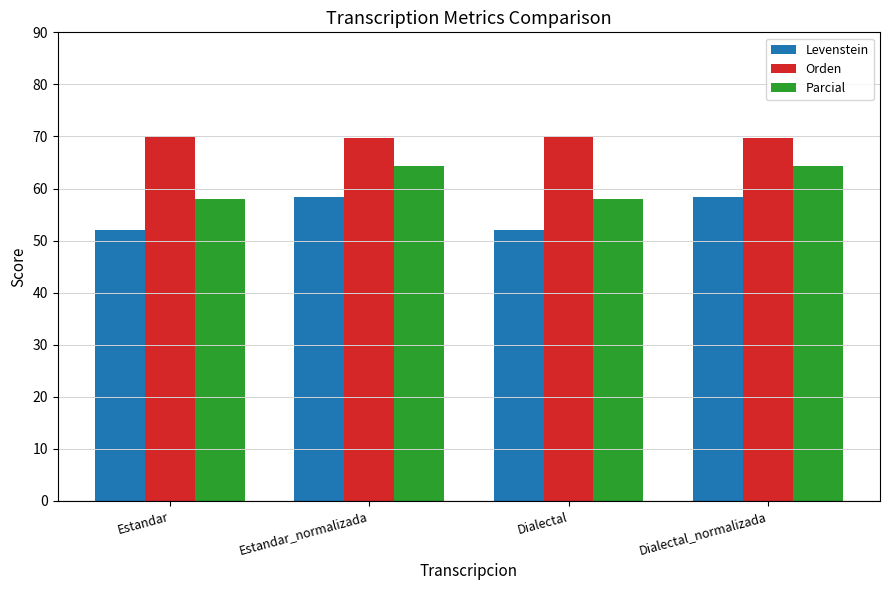

What is the label of the 1st bar from the right?

Dialectal_normalizada